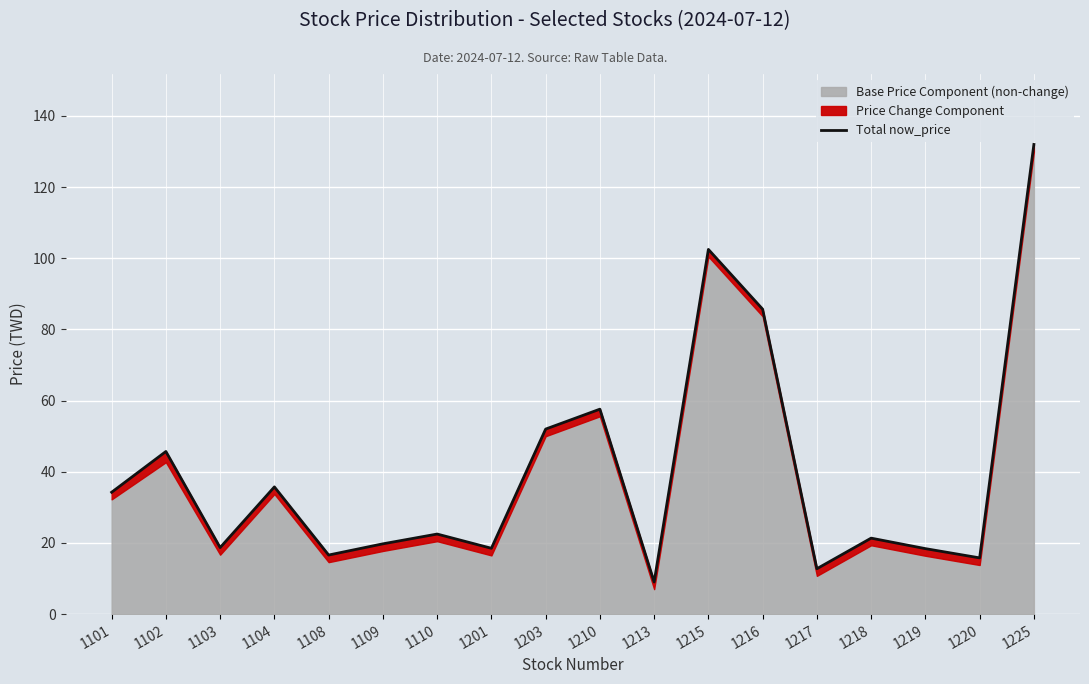

At which label does the data first exceed 22?

1101